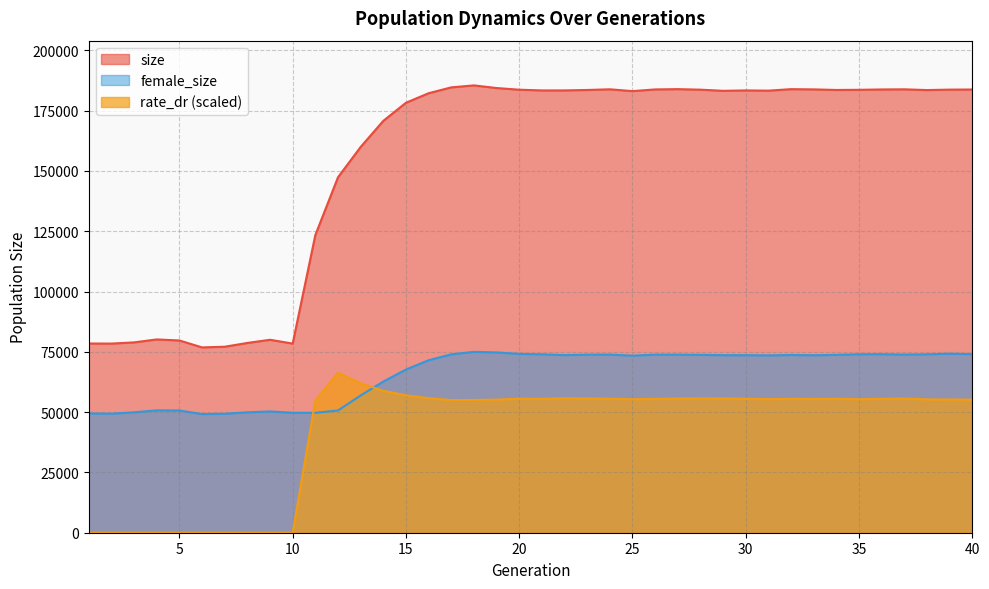

Which label corresponds to the smallest value in the chart?

1